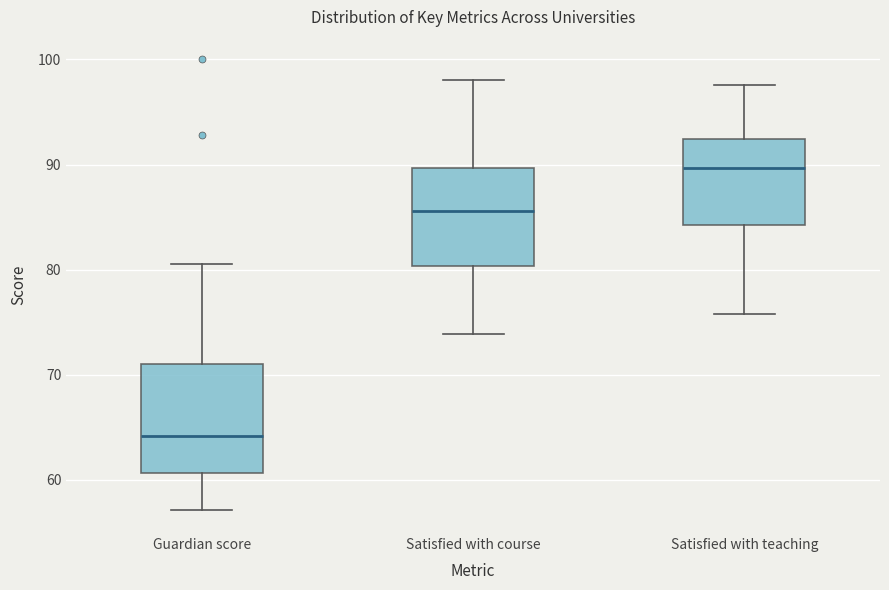

Reading left to right, read every box against the y-axis: the position of its median line, the range the box covers, and the ends of its whiskers. The values are not printed on the chart, so give them approximately, as read against the axis.

Guardian score: median 64, box 61 to 71, whiskers 57 to 81
Satisfied with course: median 86, box 80 to 90, whiskers 74 to 98
Satisfied with teaching: median 90, box 84 to 92, whiskers 76 to 98